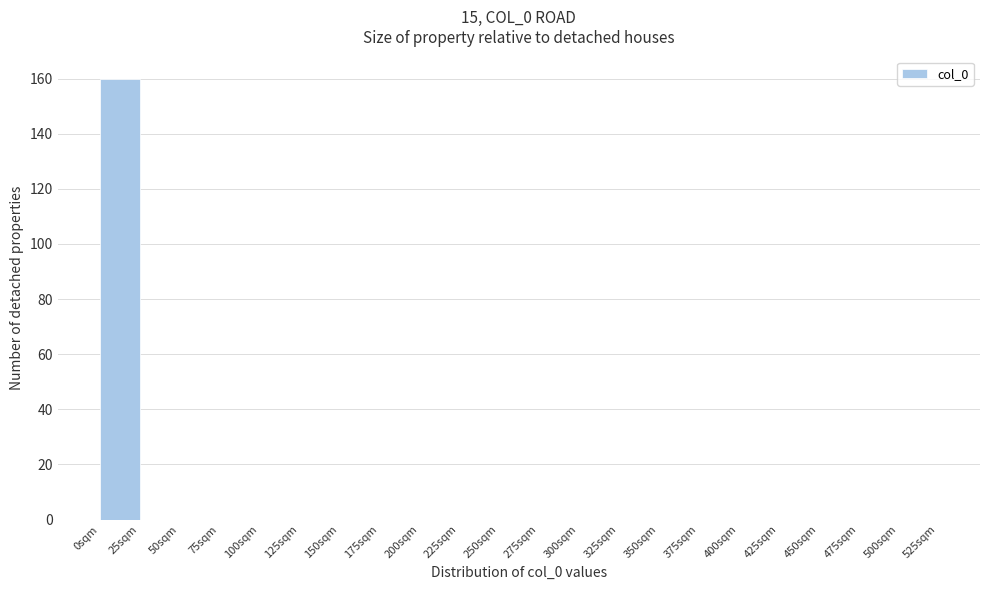

What is the height of the bar covering 0 to 25 on the x-axis? The values are not printed on the chart, so give them approximately, as read against the axis.

160